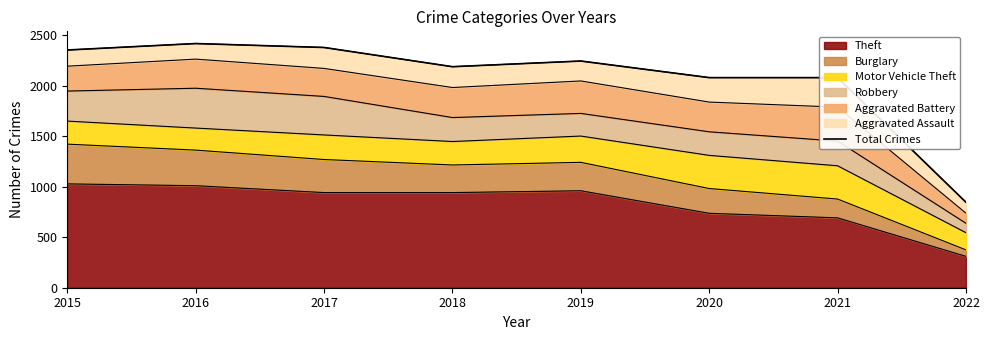

What is the smallest value displayed?

845